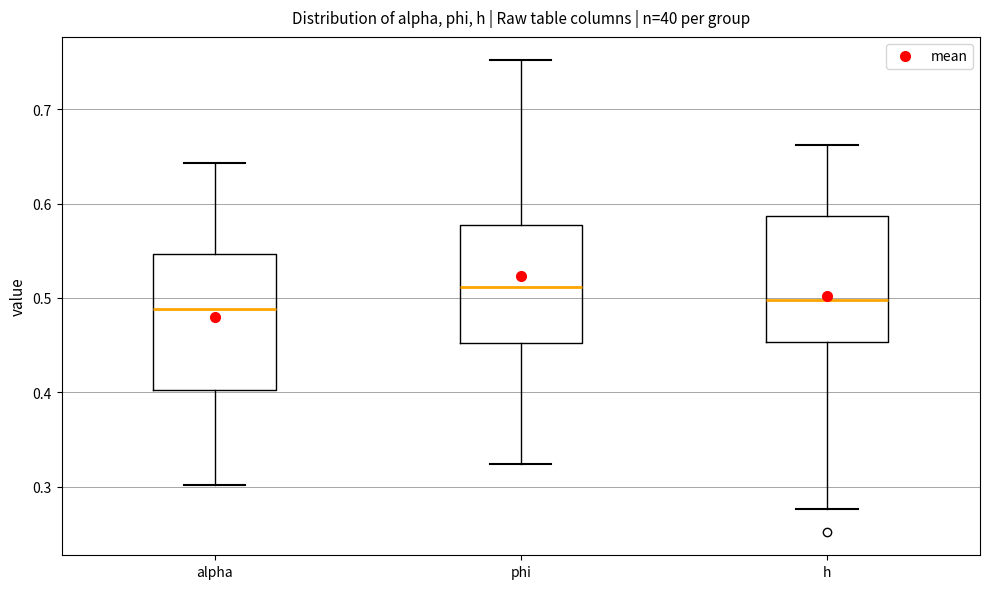

Reading left to right, read every box against the y-axis: the position of its median line, the range the box covers, and the ends of its whiskers. The values are not printed on the chart, so give them approximately, as read against the axis.

alpha: median 0.49, box 0.40 to 0.55, whiskers 0.30 to 0.64
phi: median 0.51, box 0.45 to 0.58, whiskers 0.32 to 0.75
h: median 0.50, box 0.45 to 0.59, whiskers 0.28 to 0.66